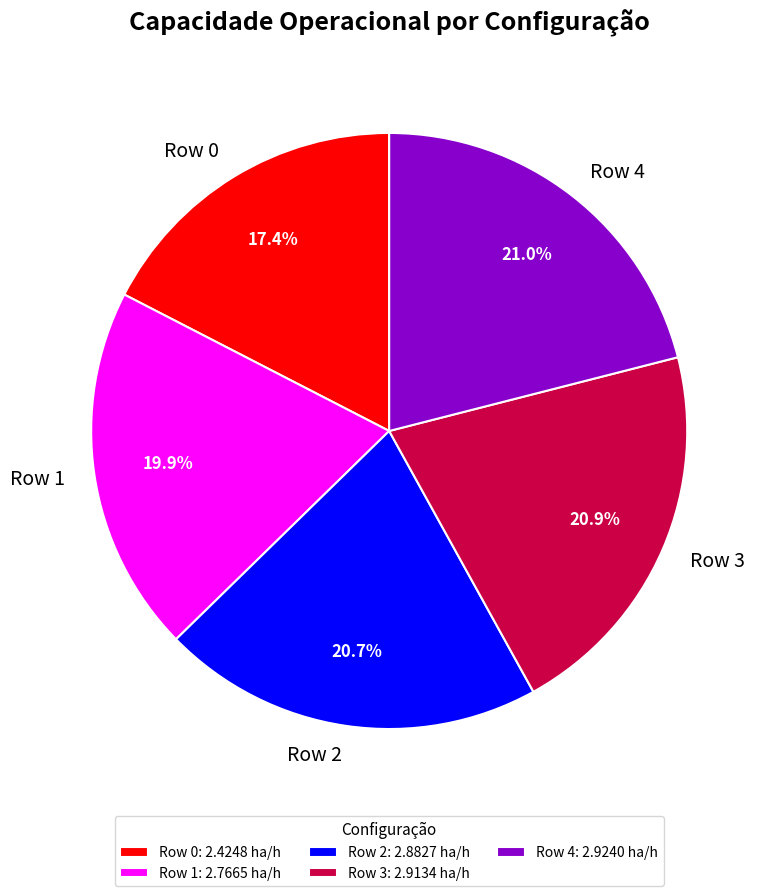

What percentage is the Row 2 slice, to the nearest percent?

21%